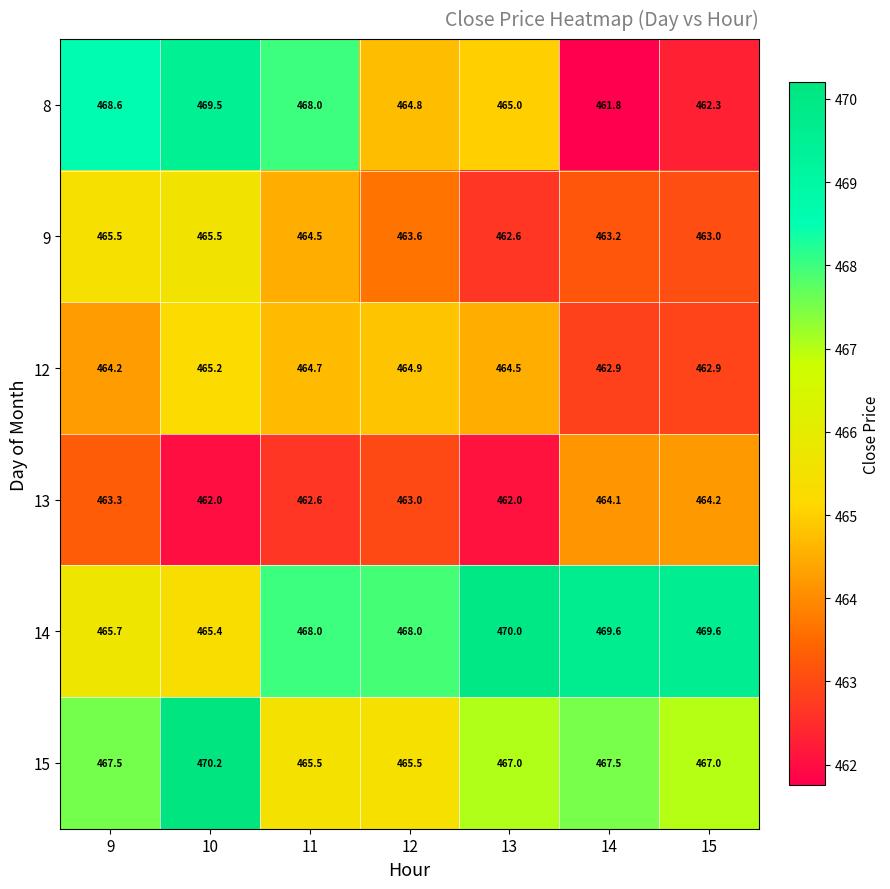

At which label does 9 first exceed 463?

9